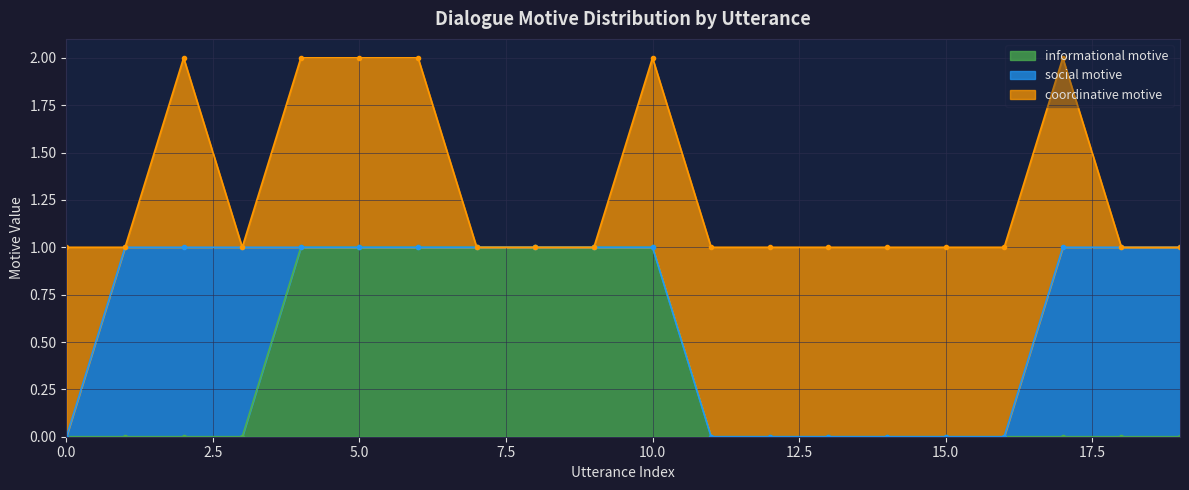

What is the sum of all social motive values?

6